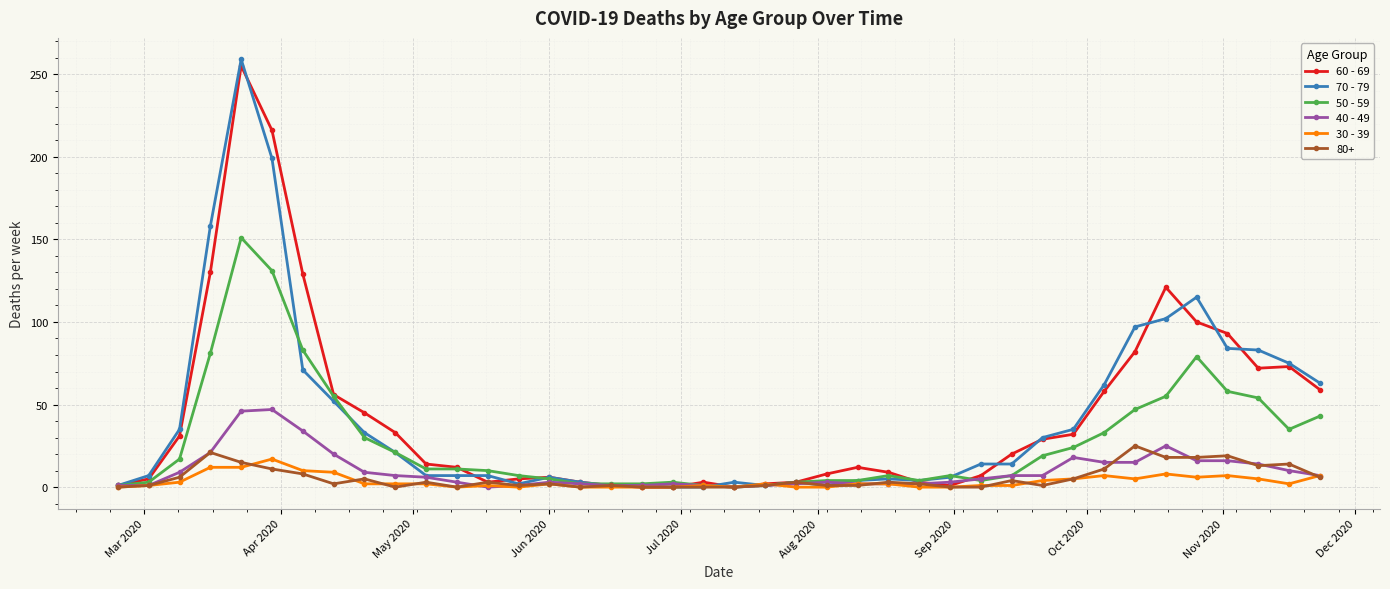

What is the value of the 50 - 59 point at the 11th from the left?

11